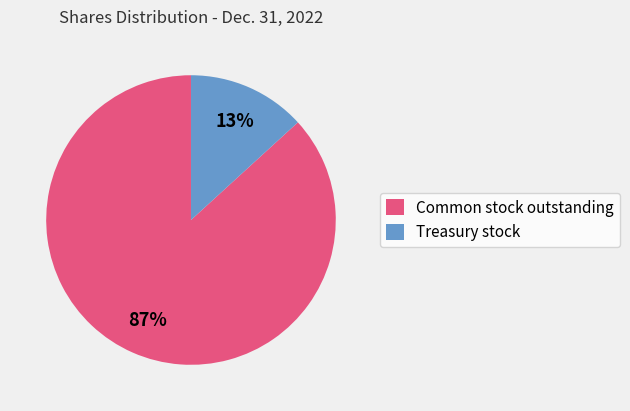

True or false: Common stock outstanding accounts for 87% of the total.

True